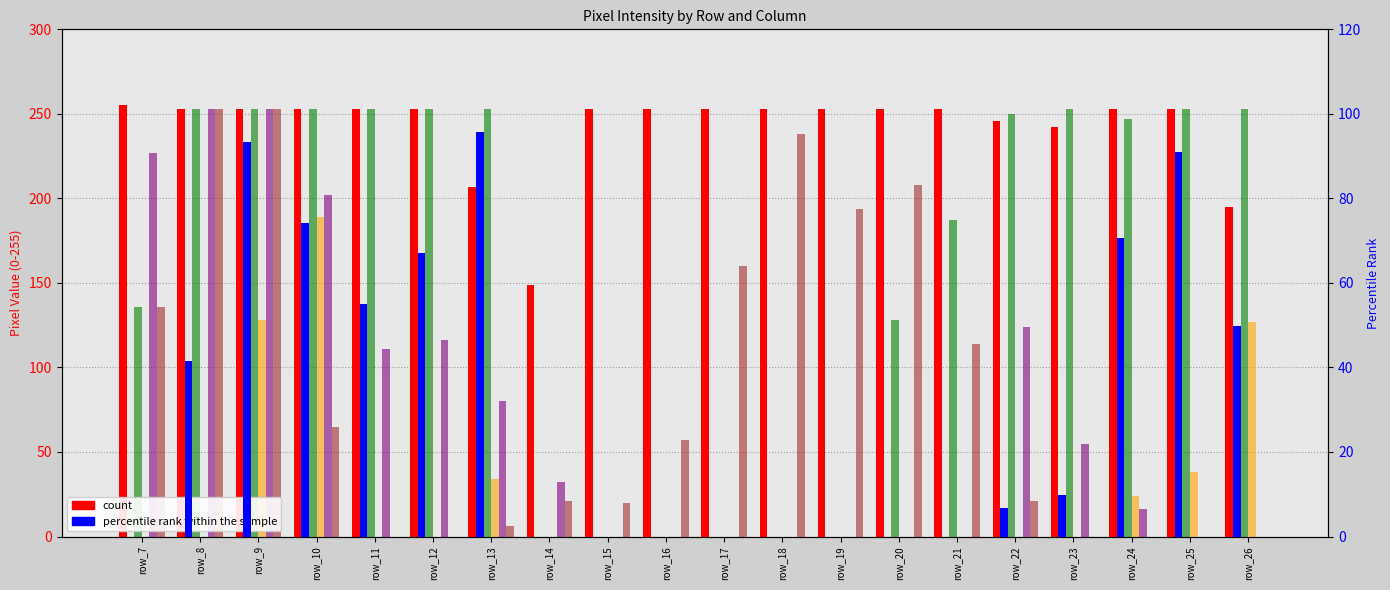

Is the value of col_16 at row_8 greater than the value of col_10 at row_17?

Yes